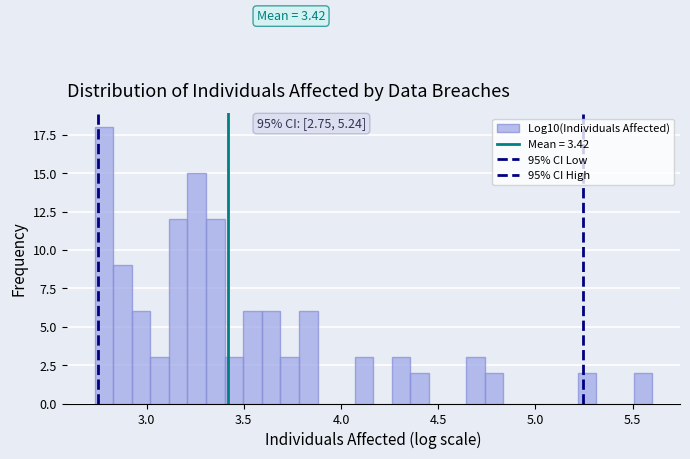

Read against the x-axis, roughly where is the centre of the tallest bar?

2.80